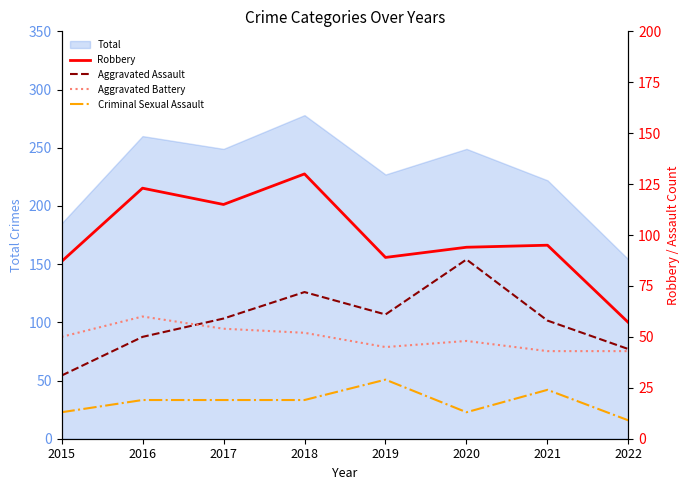

Reading right to left, what are all the values shown in this chart?

Robbery: 2022=57	2021=95	2020=94	2019=89	2018=130	2017=115	2016=123	2015=87
Aggravated Assault: 2022=44	2021=58	2020=88	2019=61	2018=72	2017=59	2016=50	2015=31
Aggravated Battery: 2022=43	2021=43	2020=48	2019=45	2018=52	2017=54	2016=60	2015=50
Criminal Sexual Assault: 2022=9	2021=24	2020=13	2019=29	2018=19	2017=19	2016=19	2015=13